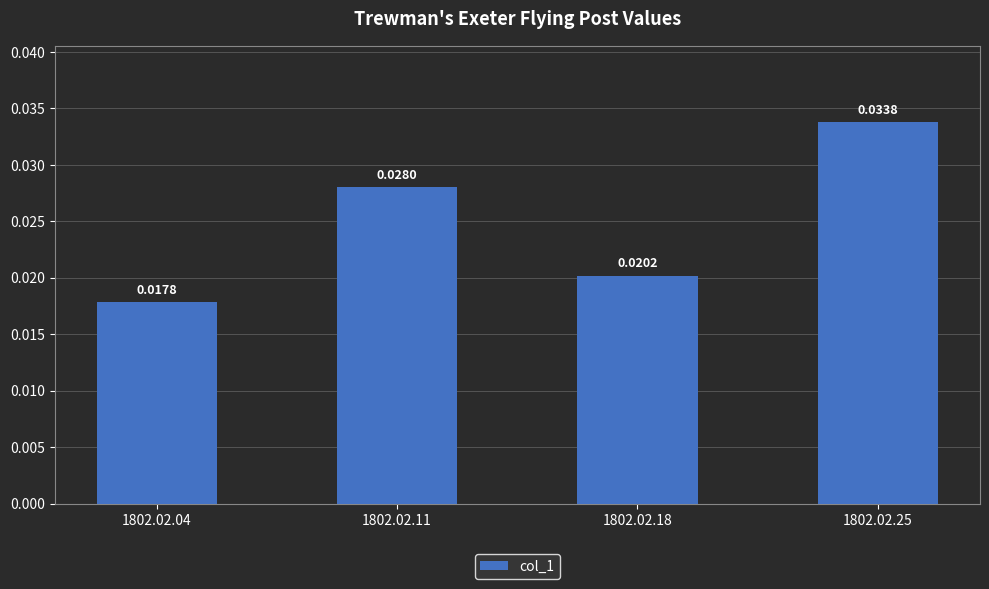

What is the sum of all values?

0.1